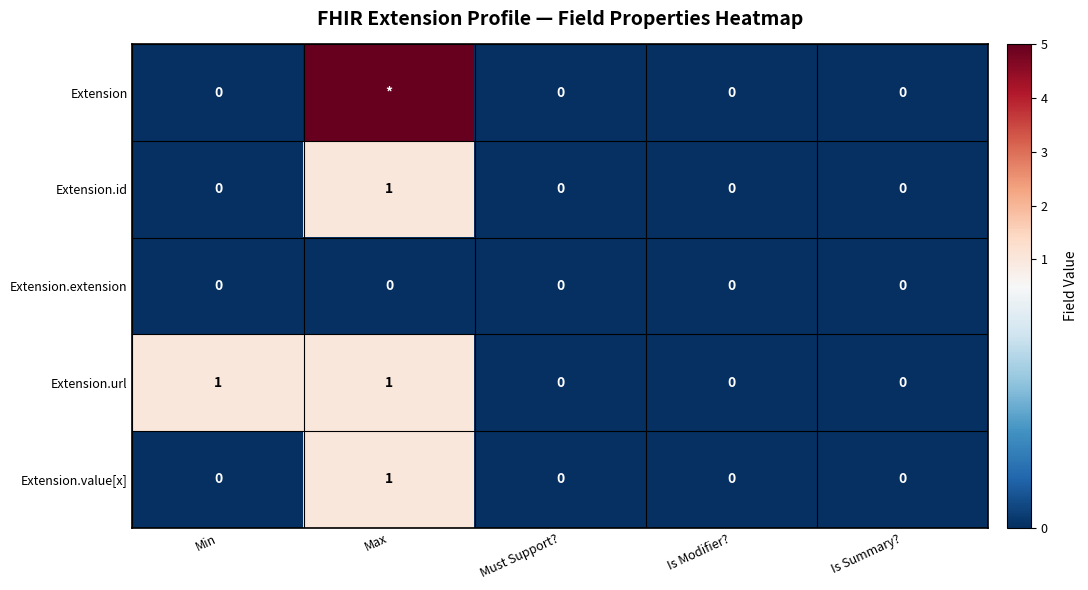

True or false: Extension.value[x] has a value of 1 at Is Summary?.

False